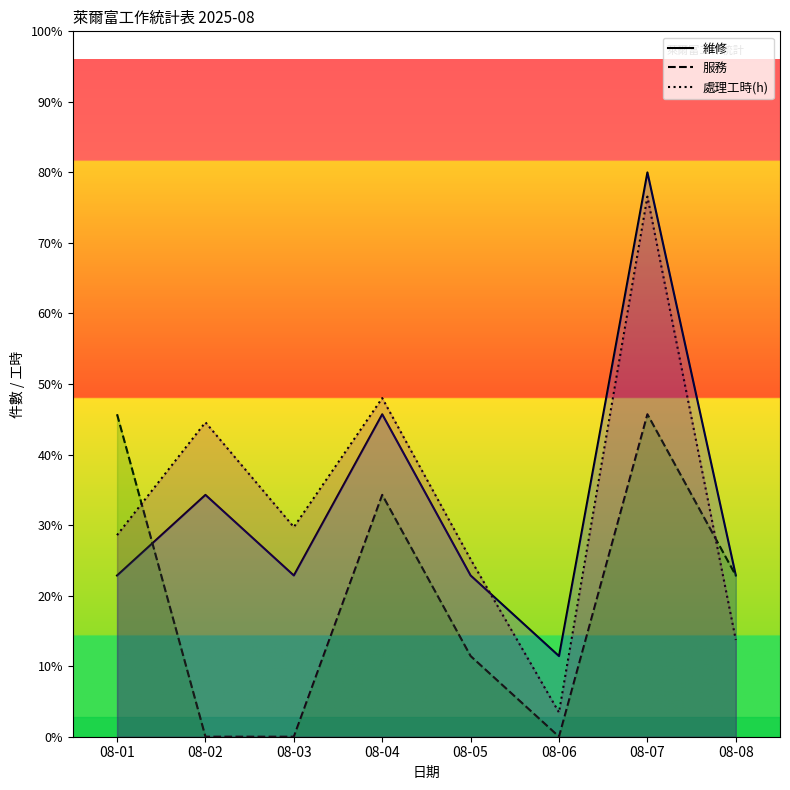

What is the highest value of the 處理工時(h) series?

6.7